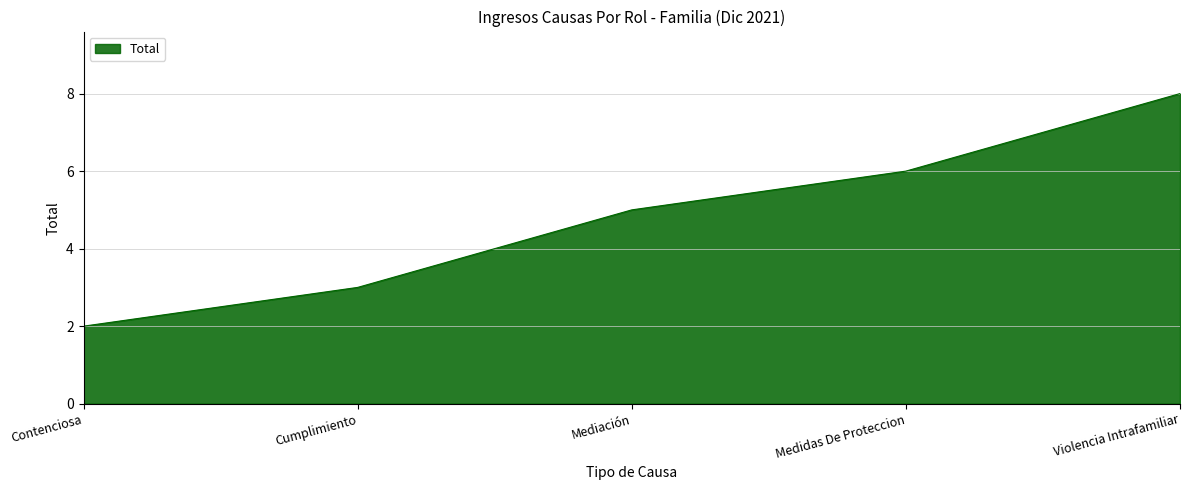

Does the chart display data point markers on the line(s)?

No